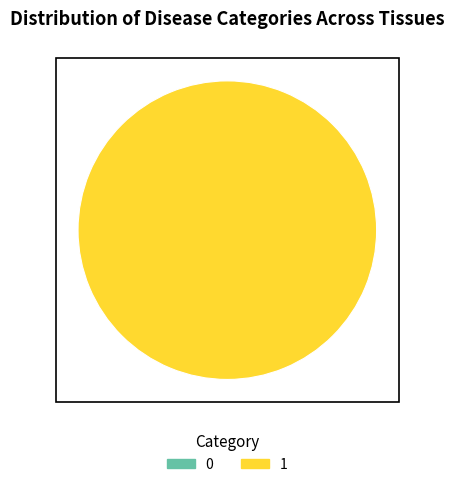

True or false: 1 accounts for 100% of the total.

True